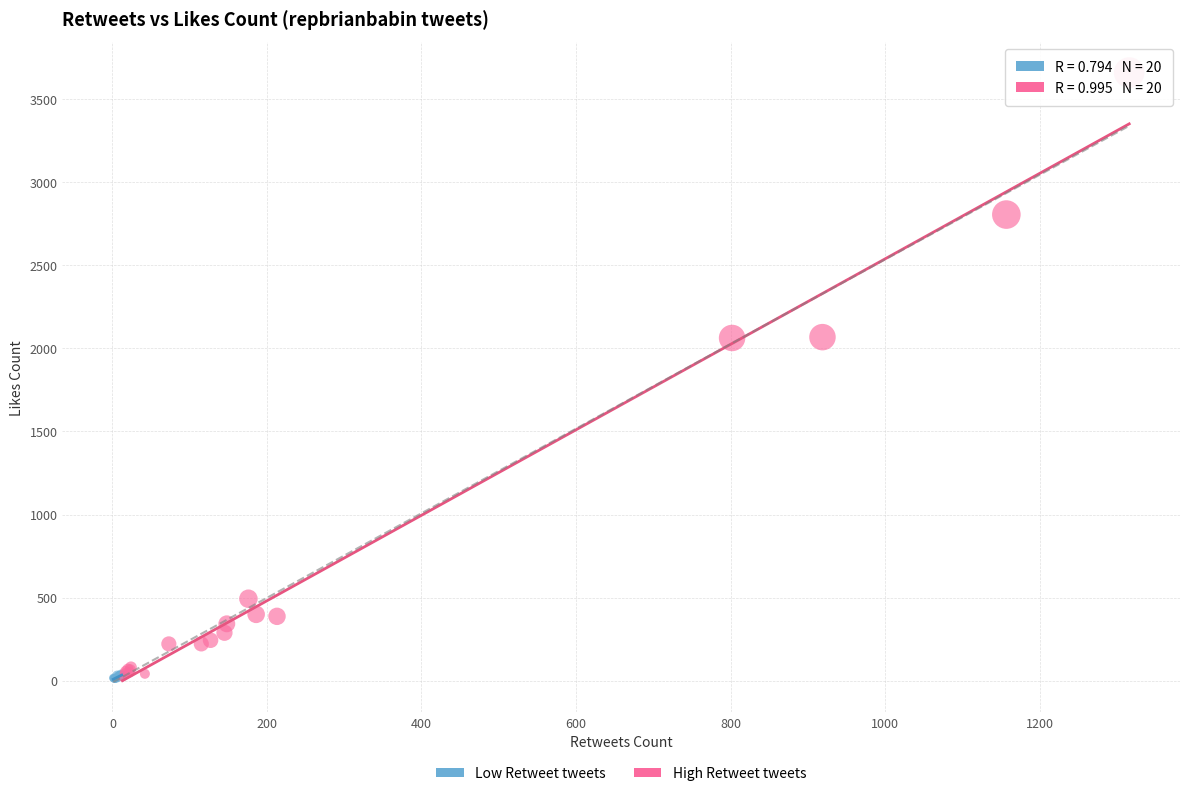

Which series has the largest Y range (max minus min)?

High Retweet tweets